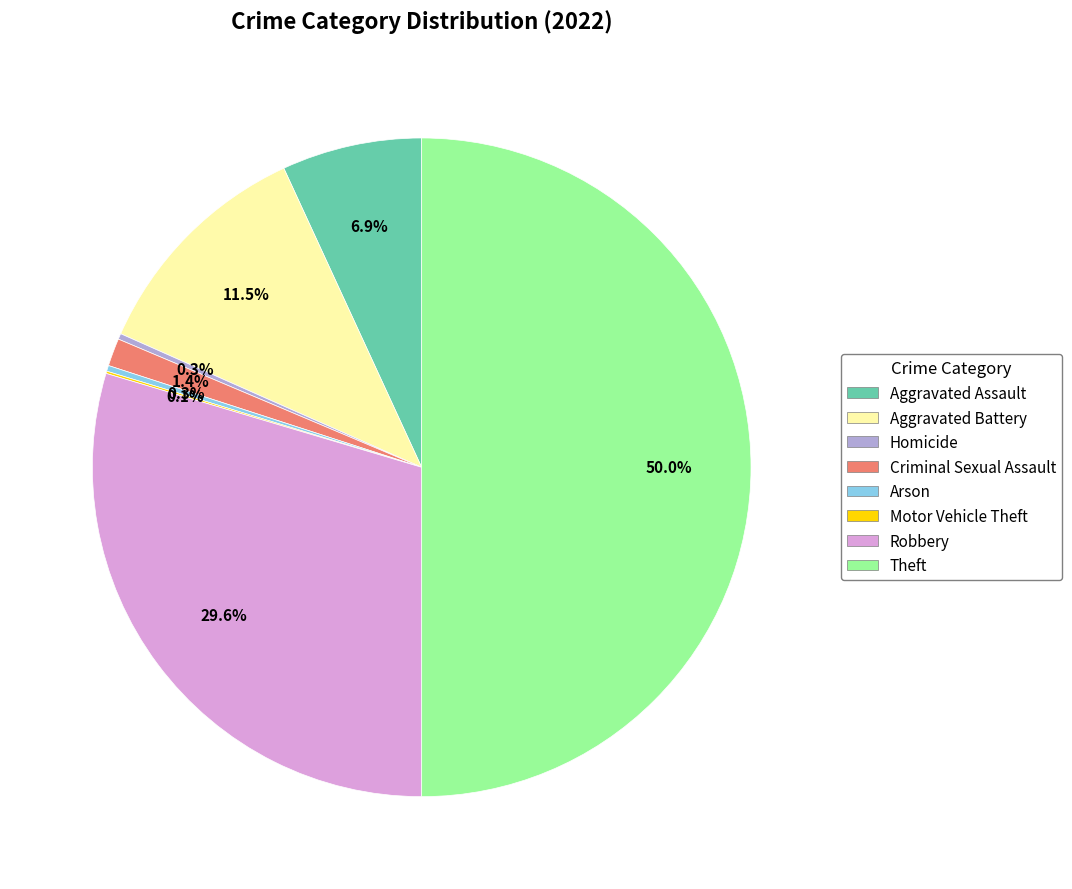

What portion of the pie excludes Theft?

50.0%